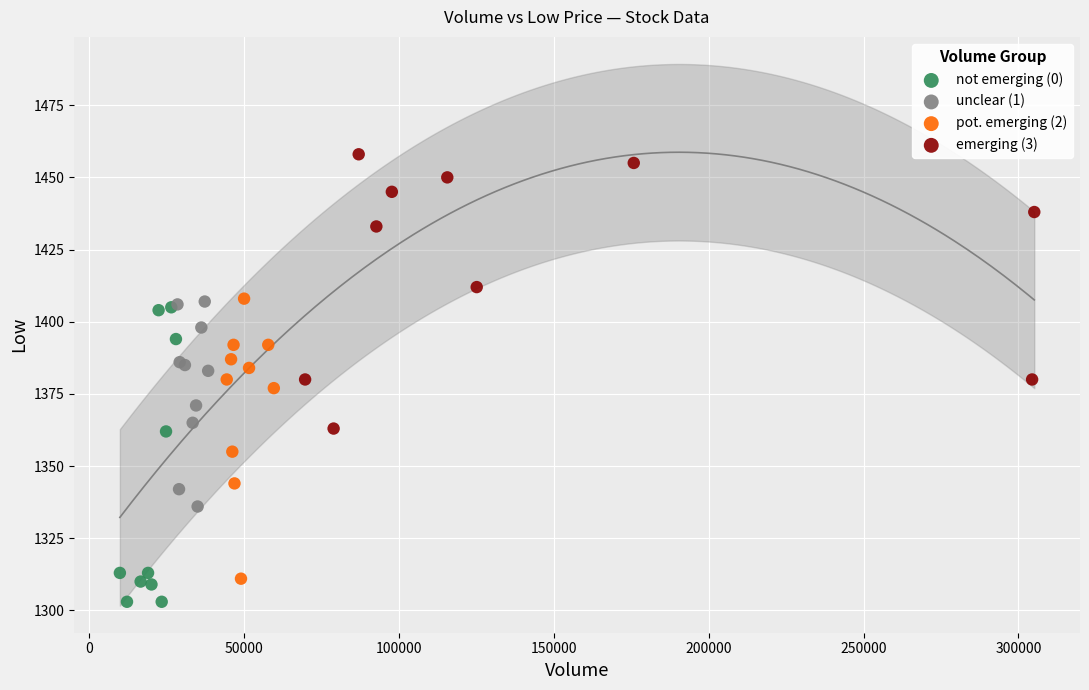

Which series contains the highest Y value?

emerging (3)